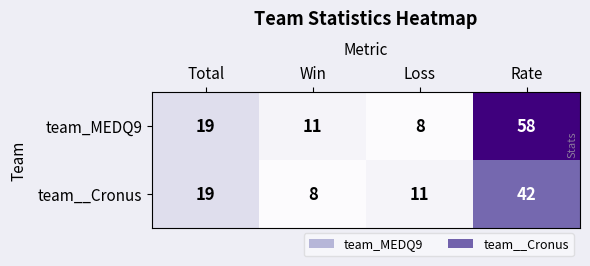

True or false: team__Cronus has a value of 8 at Win.

True